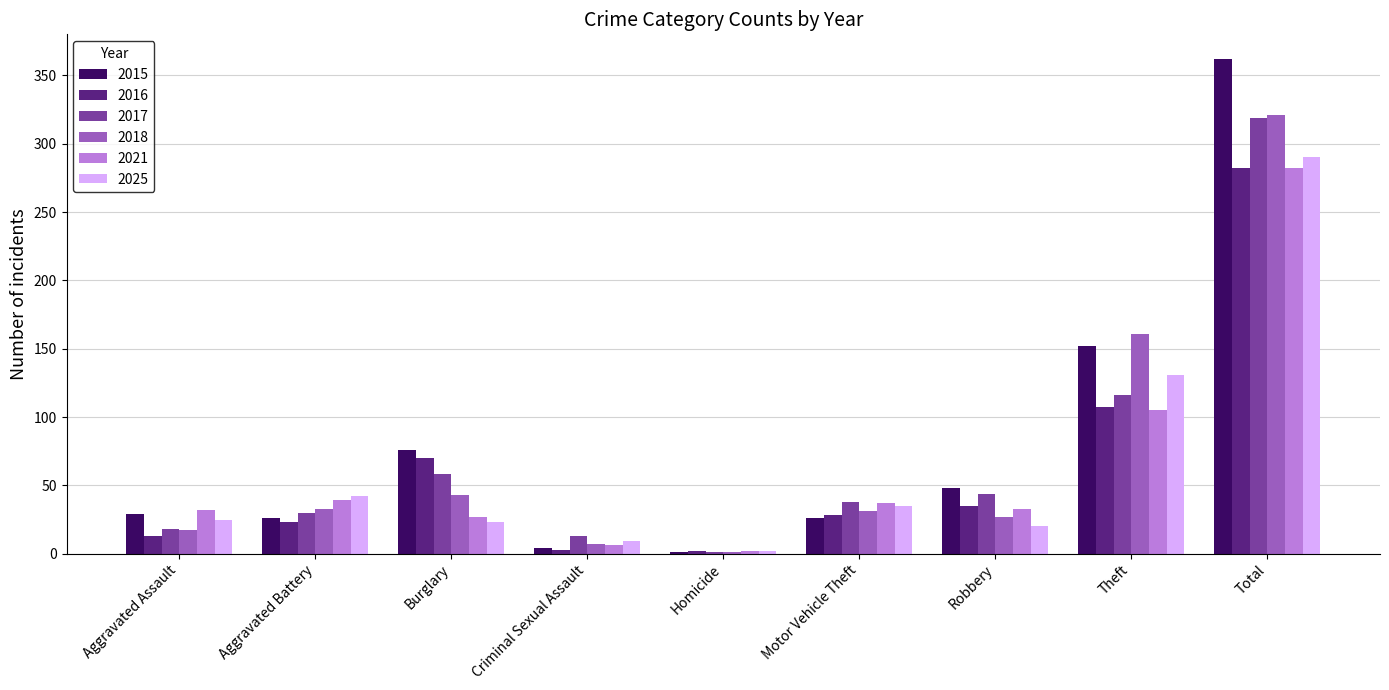

What is the sum of all 2025 values?

577